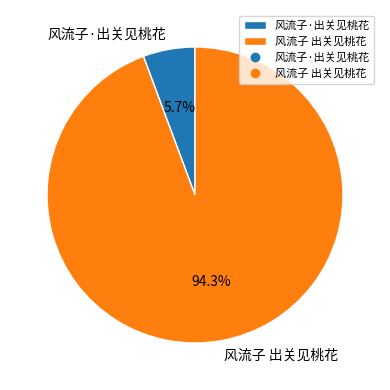

How many slices are in this pie chart?

2